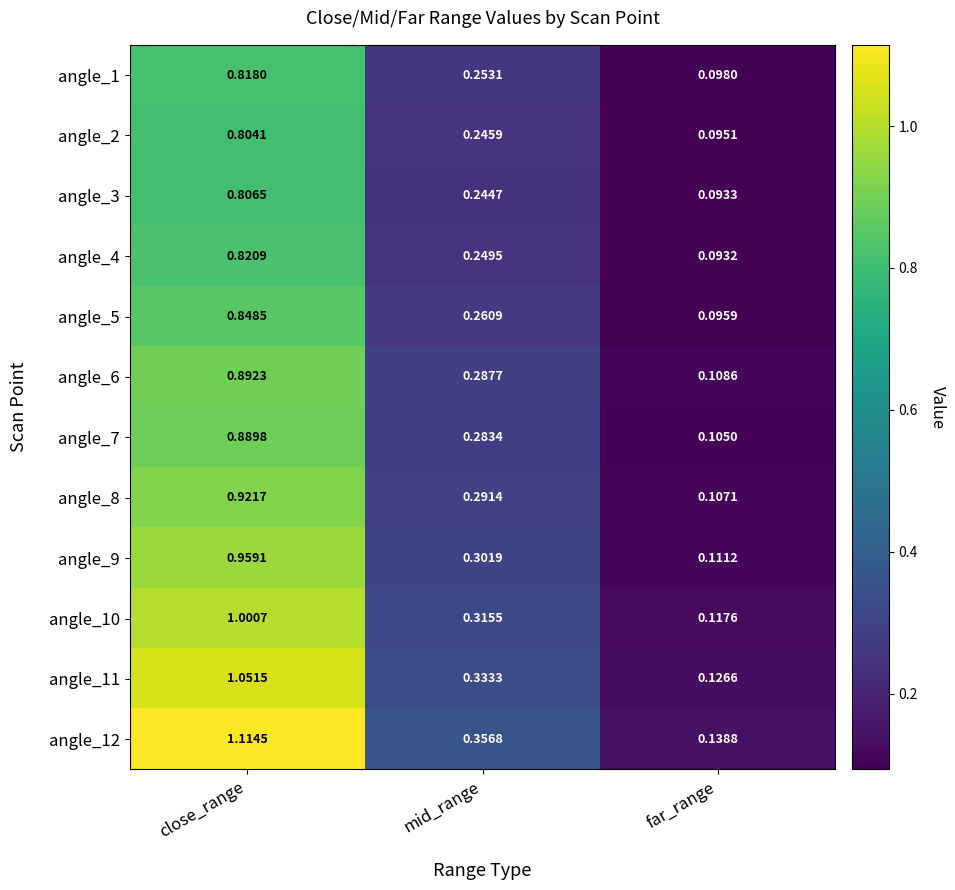

Is the value of angle_9 at close_range greater than the value of angle_11 at mid_range?

Yes